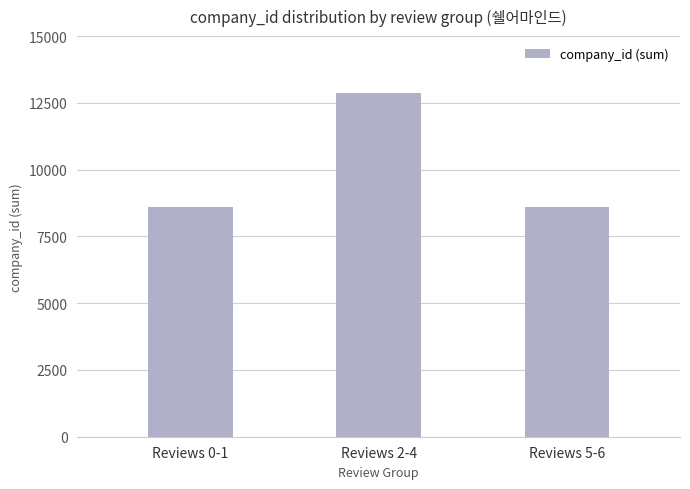

How many values exceed 8588?

1